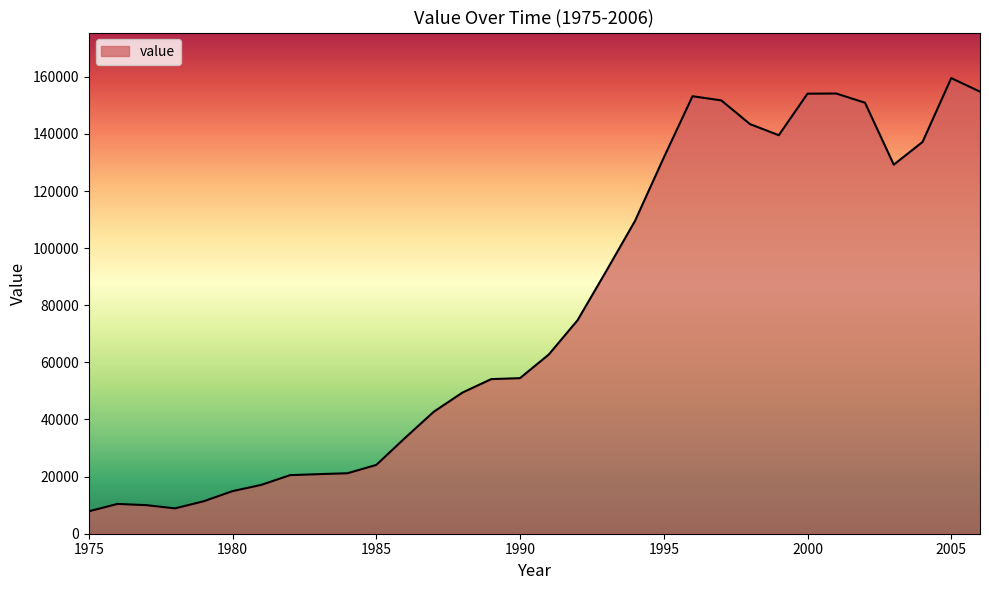

What is the minimum value shown in the chart?

7852